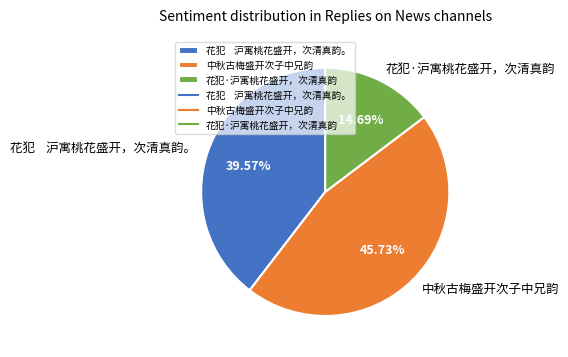

What is the total percentage of 中秋古梅盛开次子中兄韵 and 花犯·沪寓桃花盛开，次清真韵?

60.4%